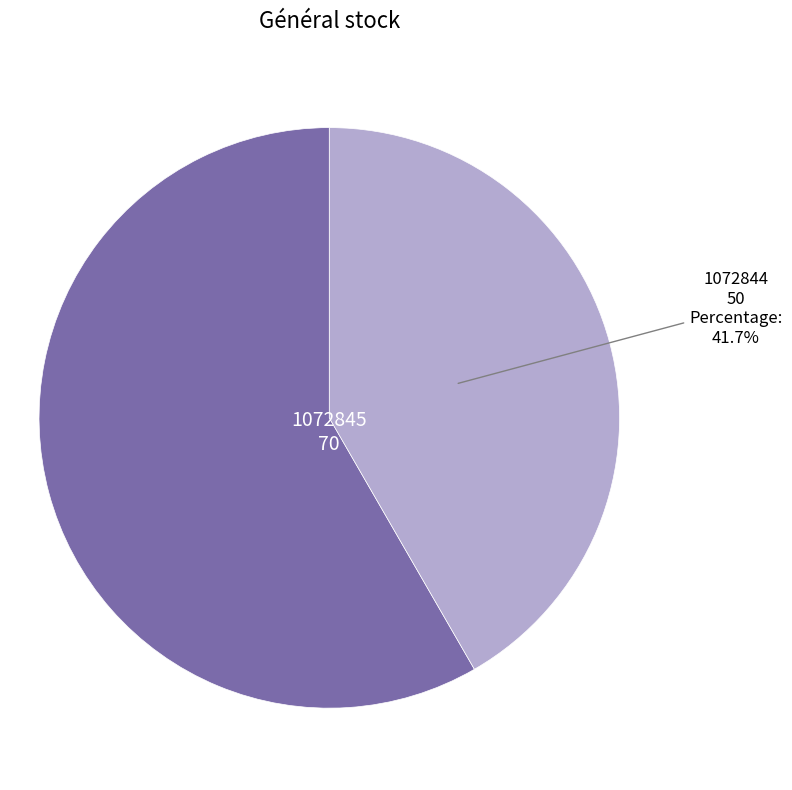

The 1072845 slice represents 58% of the pie. True or false?

True